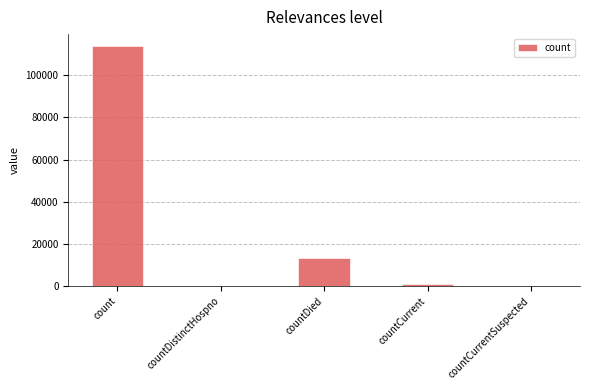

Is it true that the value at countDistinctHospno is 37947?

False